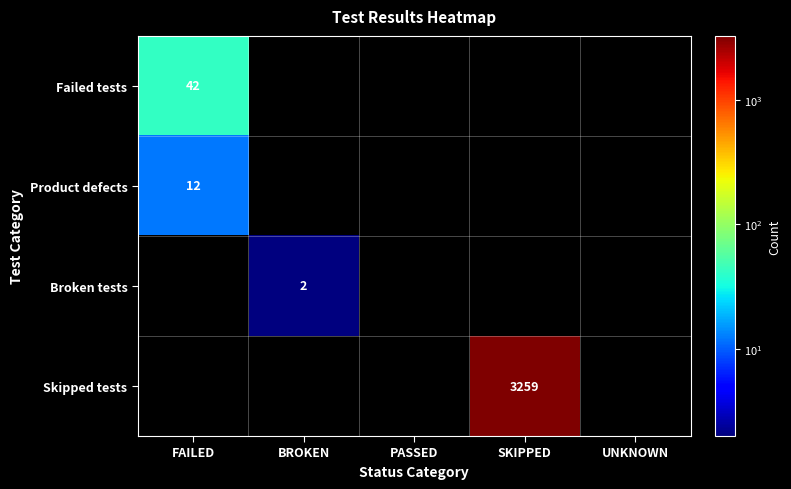

How many values in the Broken tests series exceed 0?

1